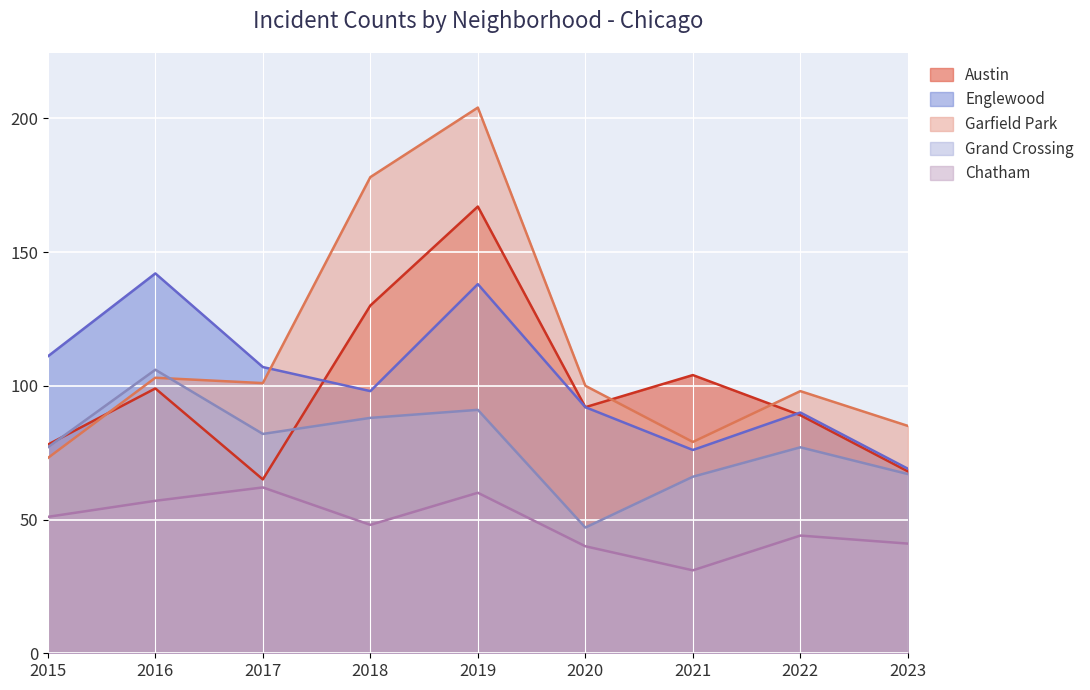

Count the number of data series in this chart.

5